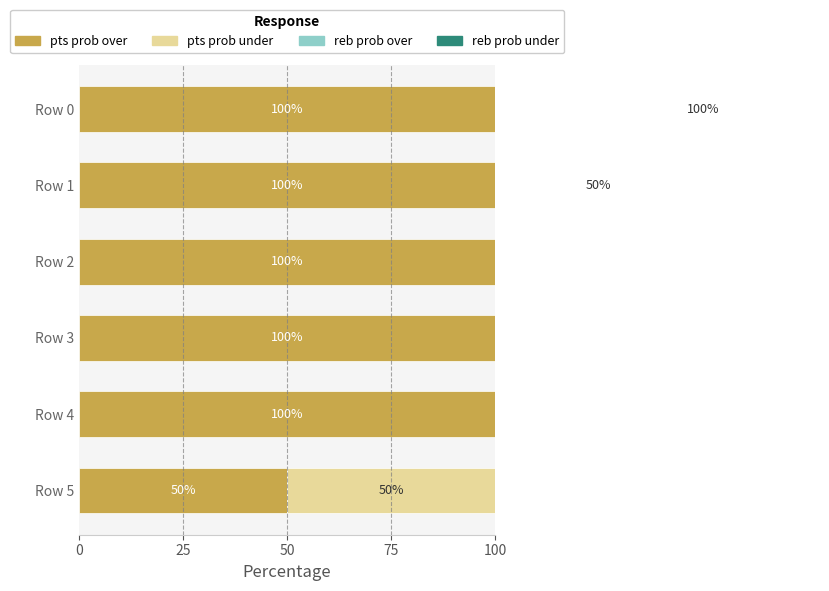

Which series has the largest total across all categories?

pts prob over